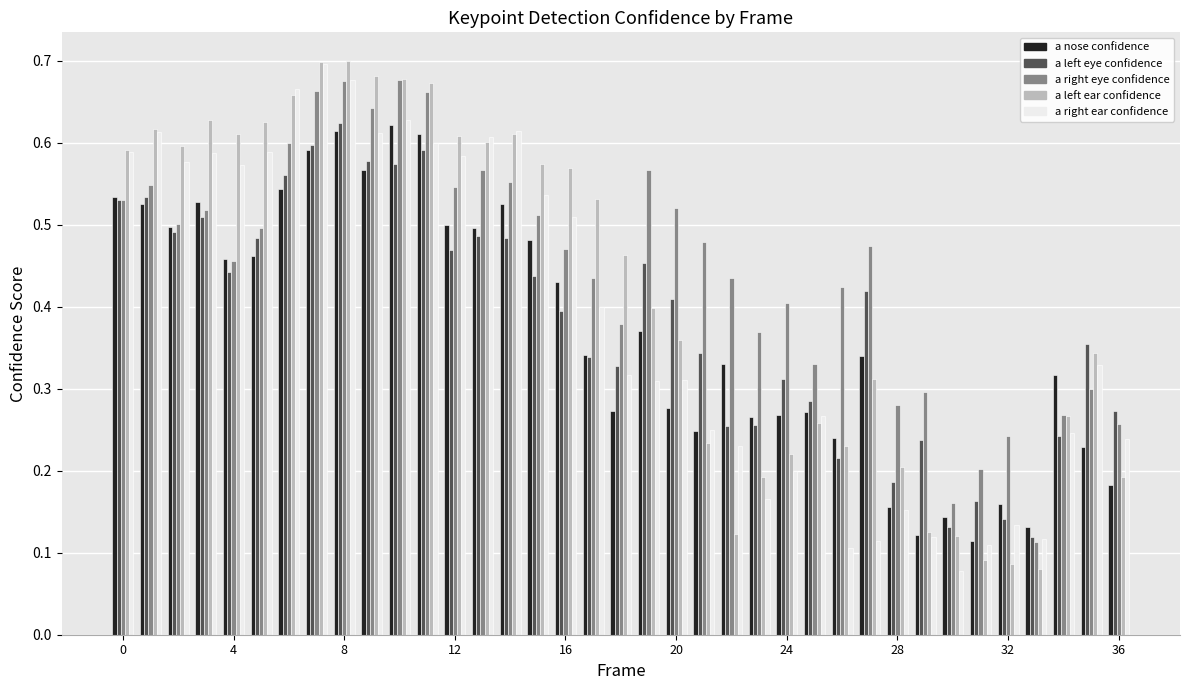

How many bars are there in total?

185